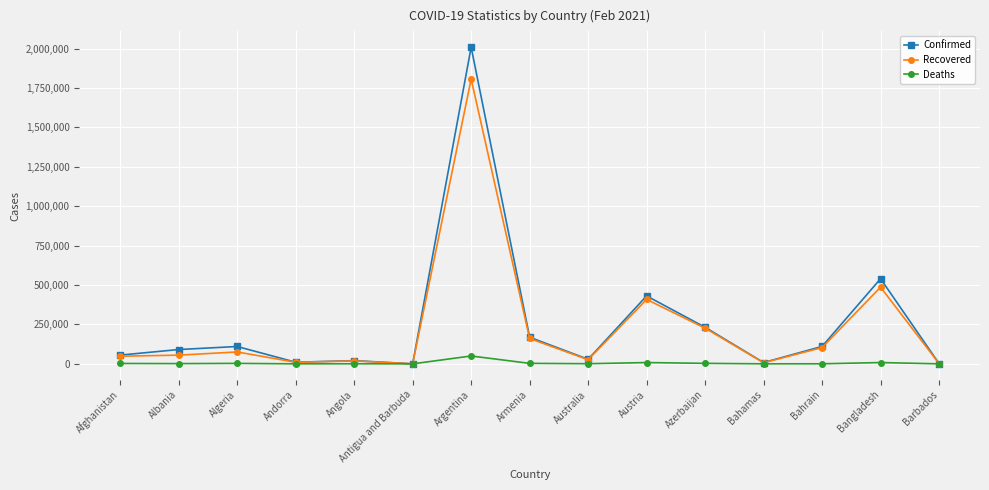

Which label corresponds to the largest value in the chart?

Argentina